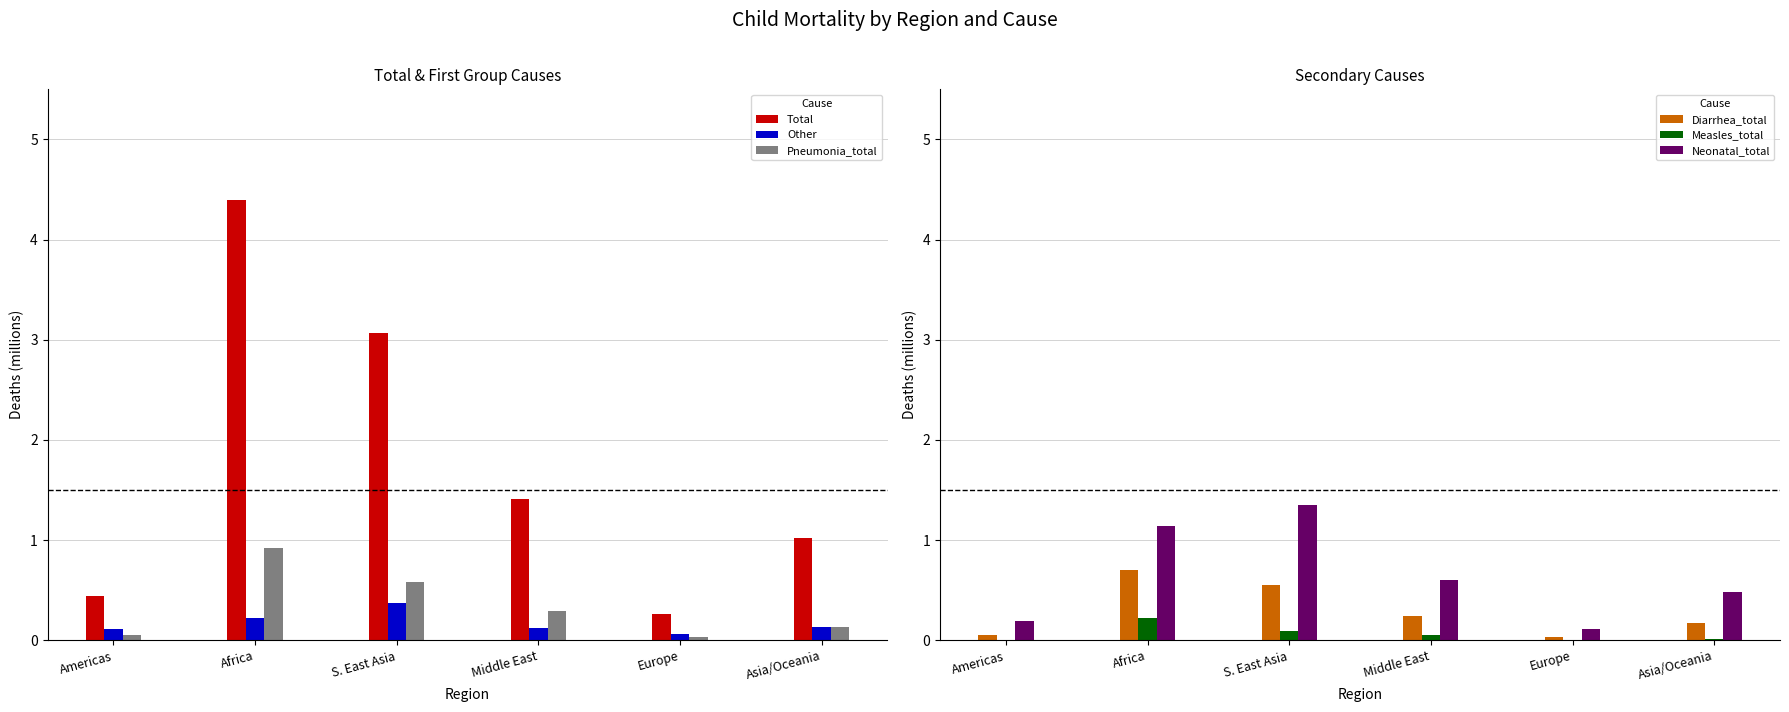

Reading left to right, extract all data points from this chart.

Total: Americas=0.4	Africa=4.4	S. East Asia=3.1	Middle East=1.4	Europe=0.3	Asia/Oceania=1.0
Other: Americas=0.1	Africa=0.2	S. East Asia=0.4	Middle East=0.1	Europe=0.1	Asia/Oceania=0.1
Pneumonia_total: Americas=0.1	Africa=0.9	S. East Asia=0.6	Middle East=0.3	Europe=0.0	Asia/Oceania=0.1
Diarrhea_total: Americas=0.1	Africa=0.7	S. East Asia=0.6	Middle East=0.2	Europe=0.0	Asia/Oceania=0.2
Measles_total: Americas=0.0	Africa=0.2	S. East Asia=0.1	Middle East=0.1	Europe=0.0	Asia/Oceania=0.0
Neonatal_total: Americas=0.2	Africa=1.1	S. East Asia=1.4	Middle East=0.6	Europe=0.1	Asia/Oceania=0.5